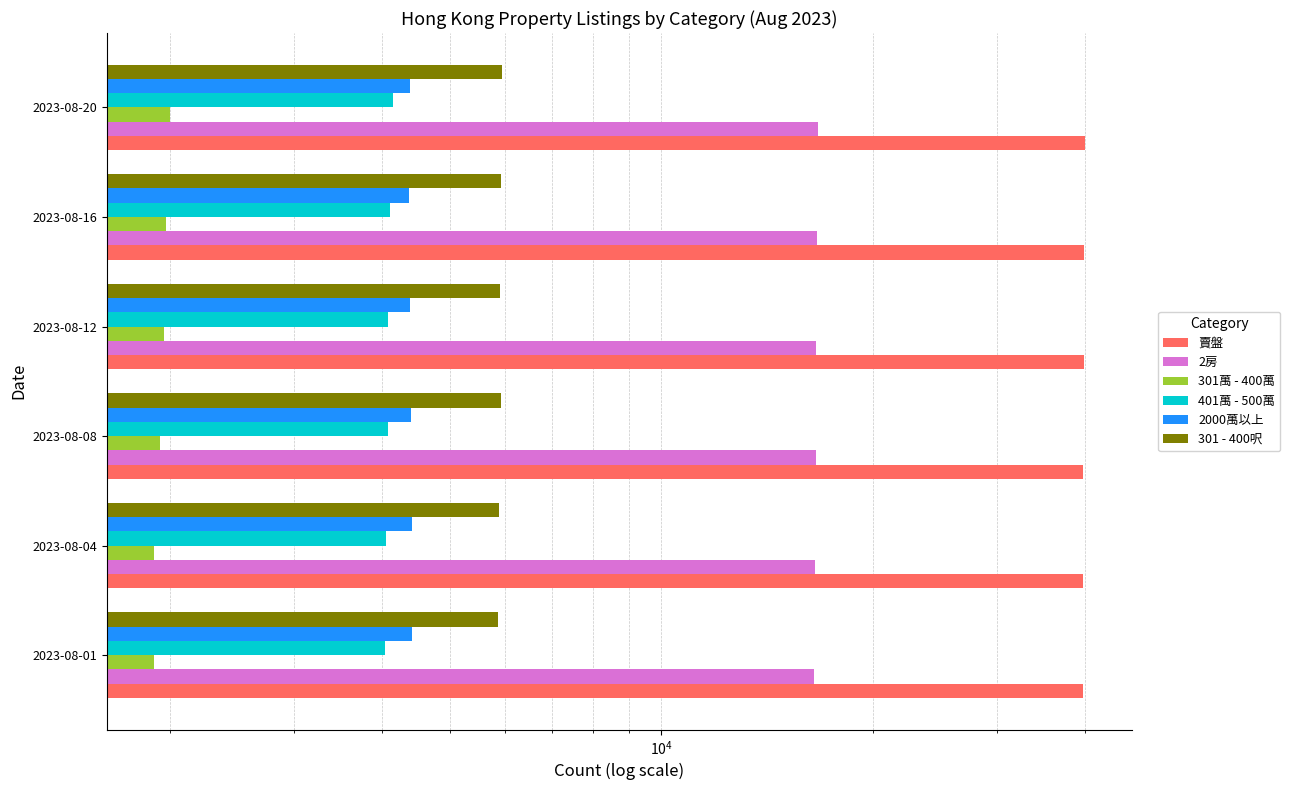

What is the difference between the maximum and minimum values in the 賣盤 series?

326